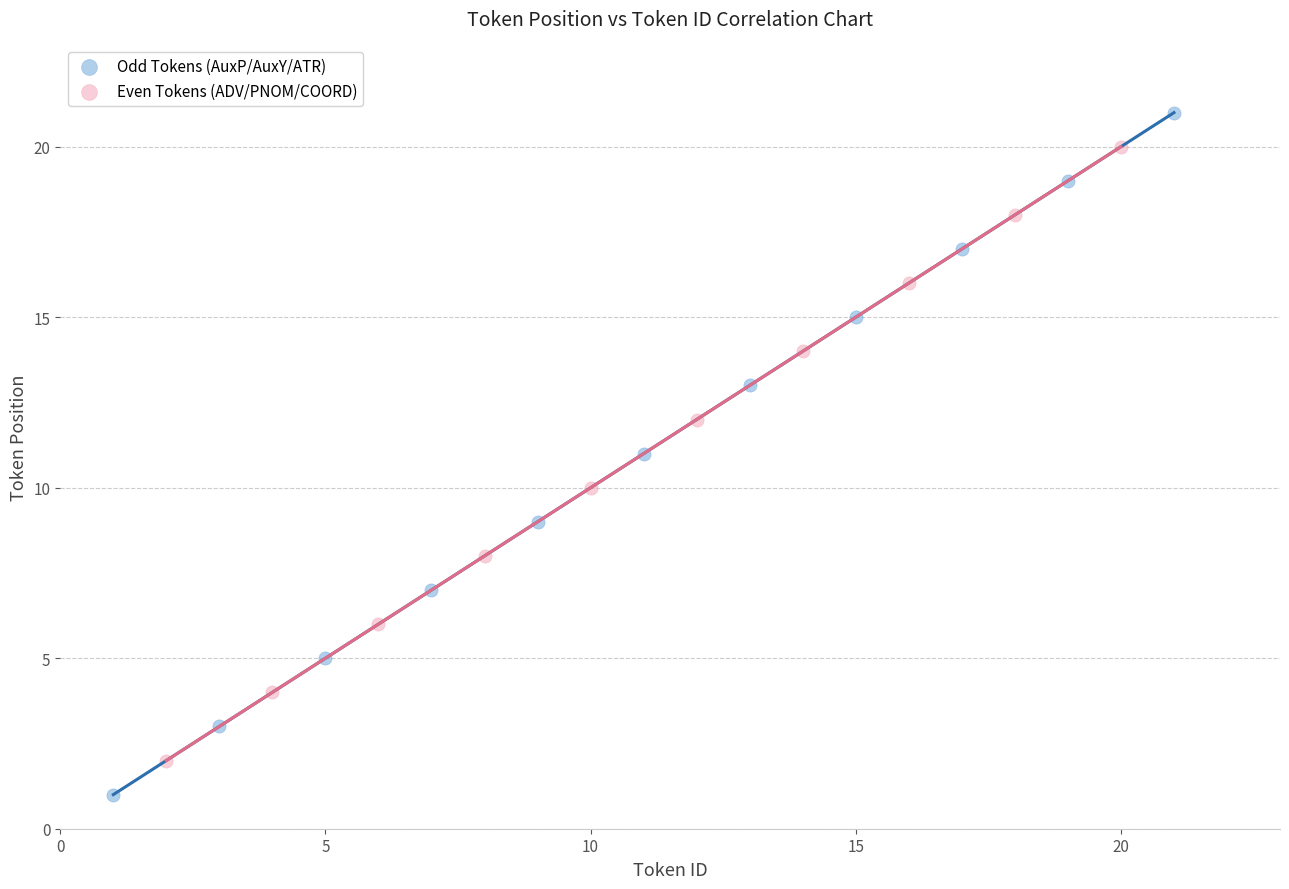

Which series contains the highest Y value?

Odd Tokens (AuxP/AuxY/ATR)